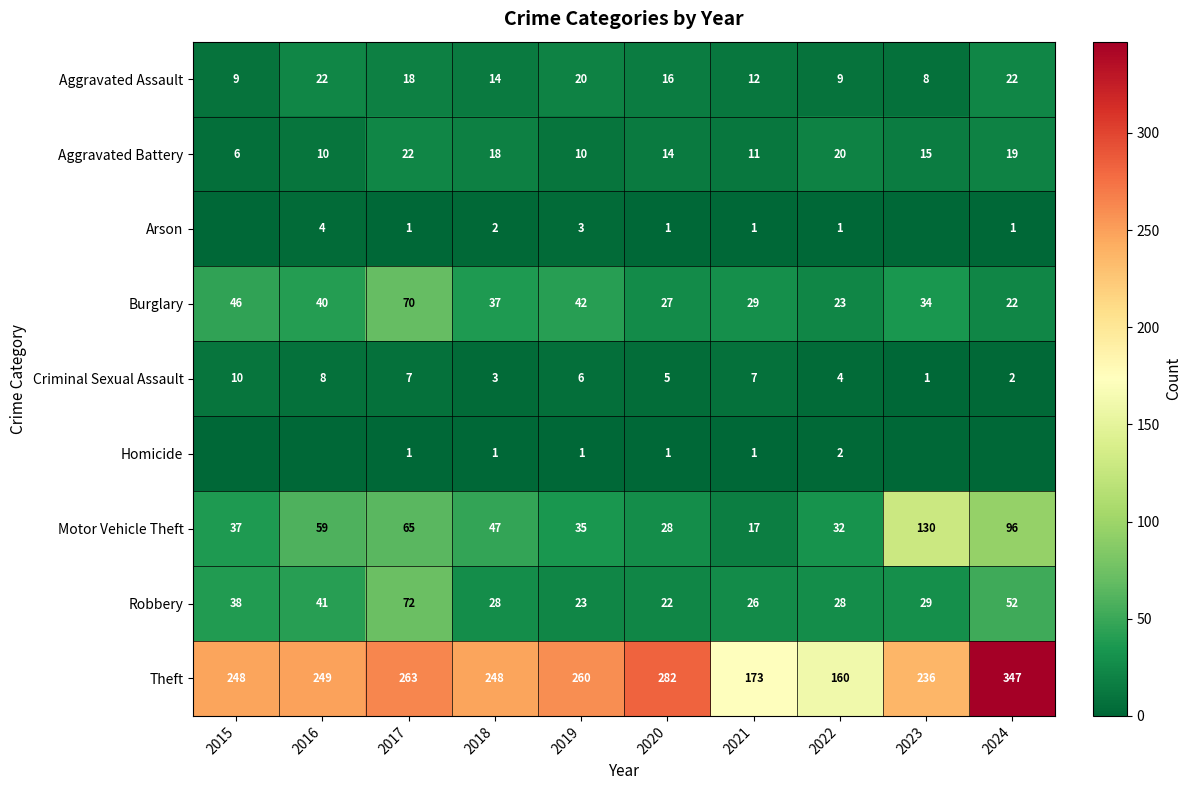

What is the difference between the maximum and minimum values in the Robbery series?

50